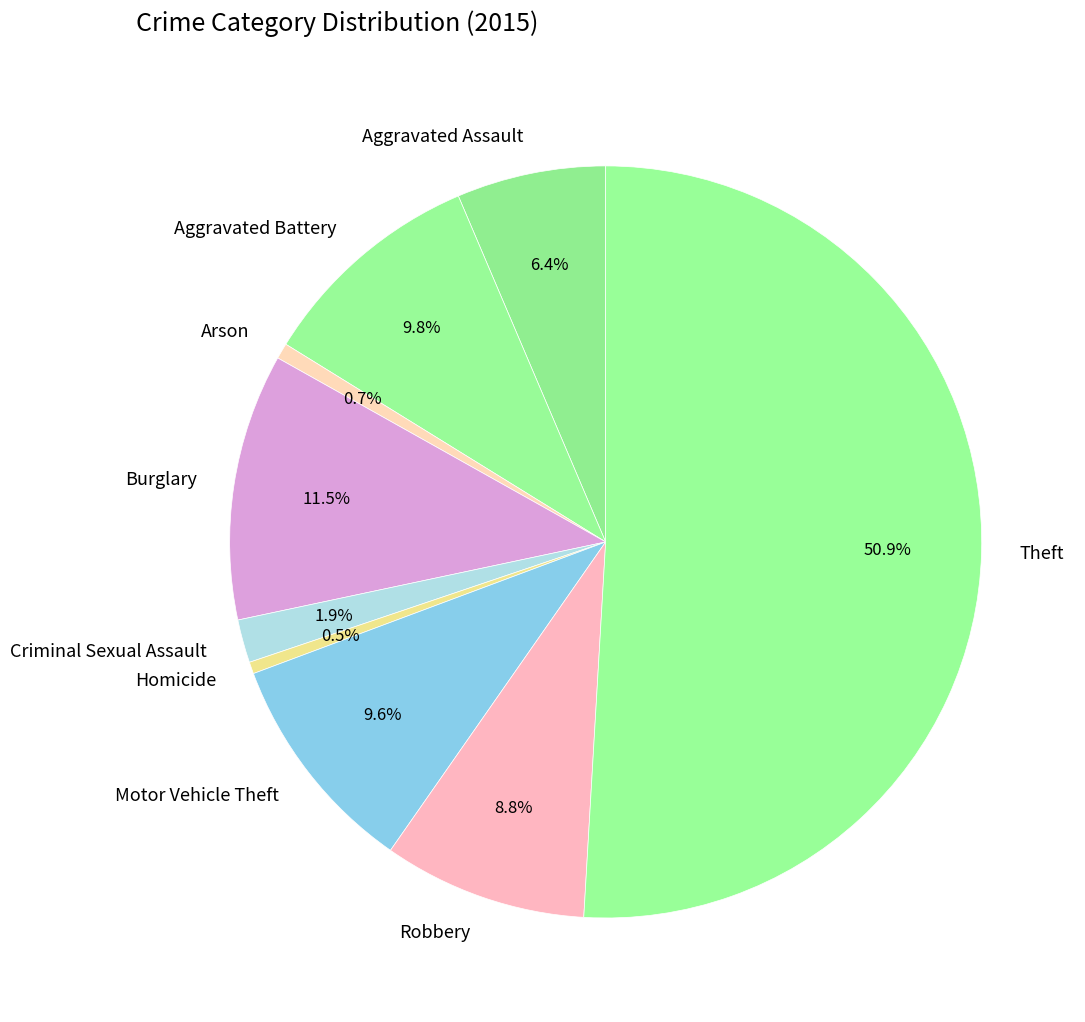

How much of the chart is everything except Criminal Sexual Assault?

98.1%